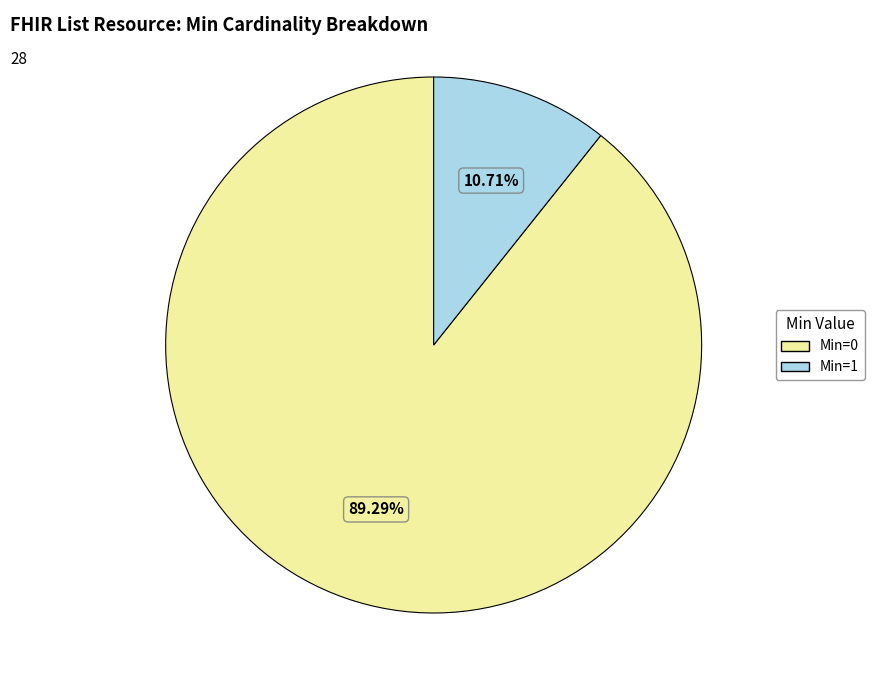

Is there a majority slice in this chart?

Yes